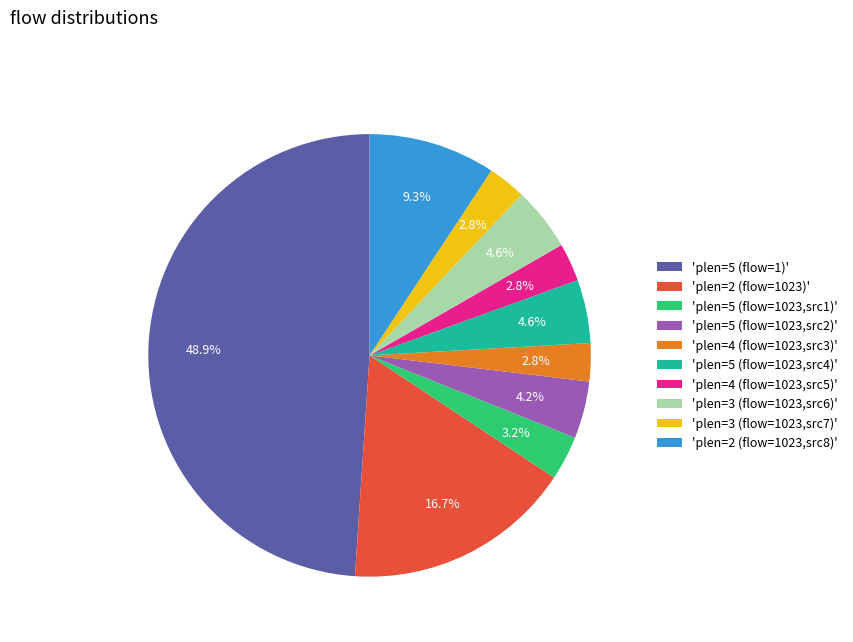

Which has a higher value, 'plen=3 (flow=1023,src6)' or 'plen=5 (flow=1)'?

'plen=5 (flow=1)'